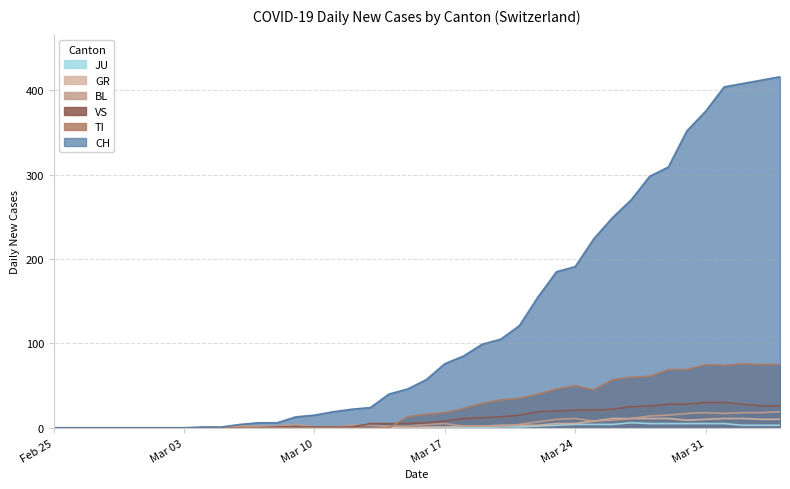

What is the greatest value displayed?

416